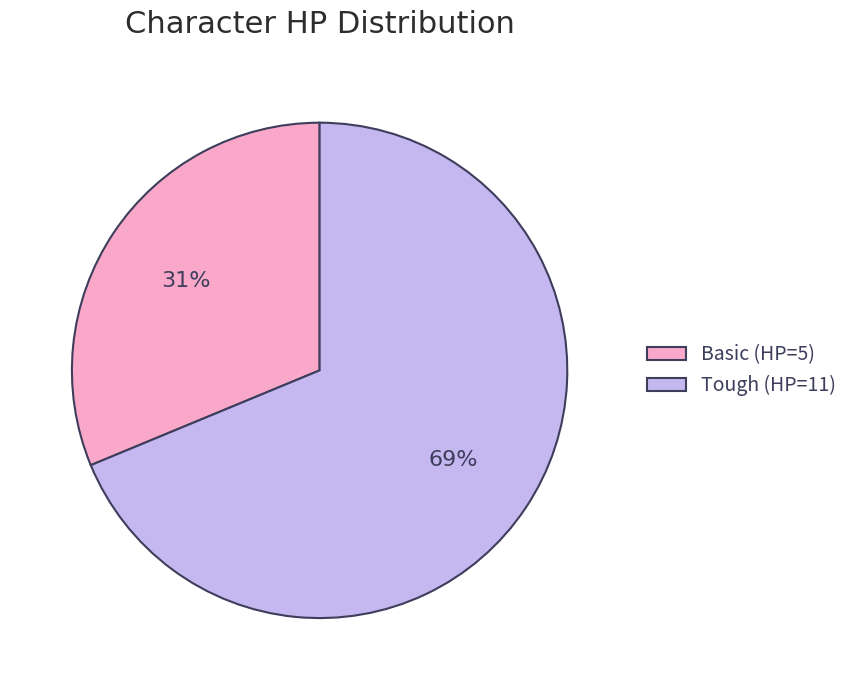

To the nearest percent, what is the combined percentage of Tough and Basic?

100%